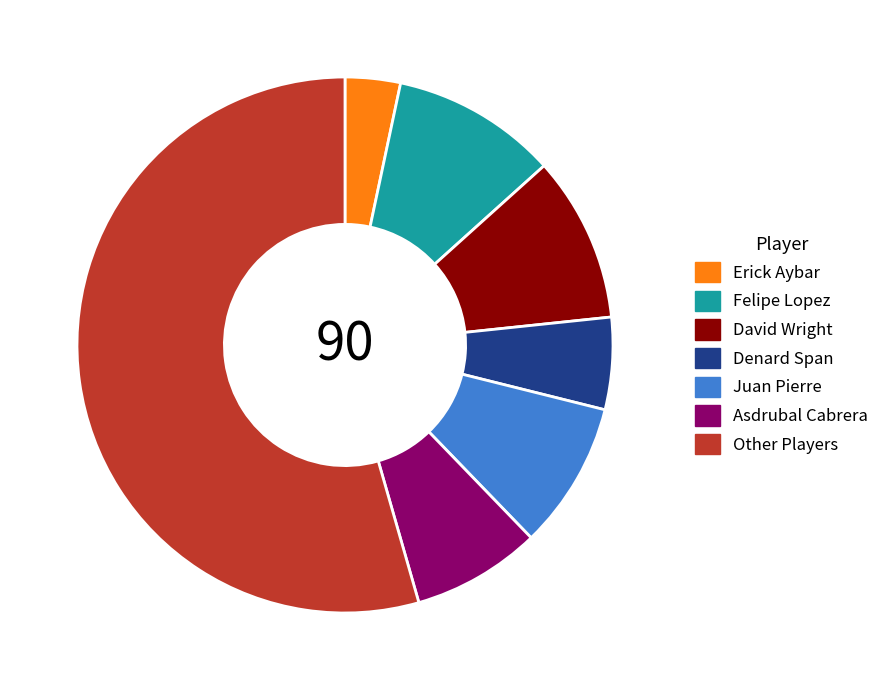

How many segments does this pie chart have?

7